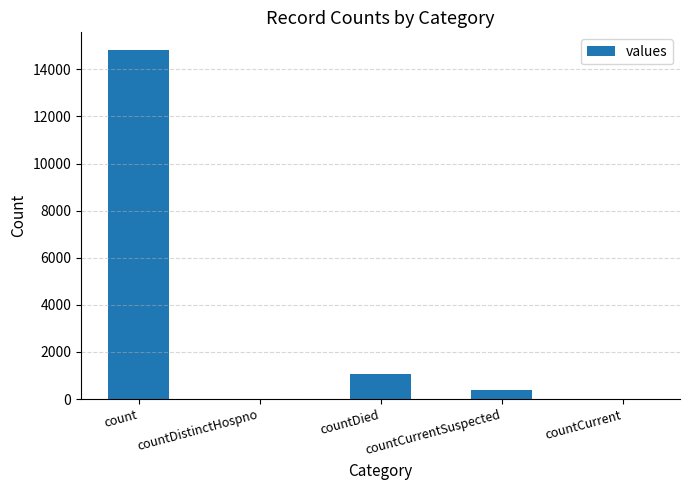

What is the difference between the values at countDied and countDistinctHospno?

1054